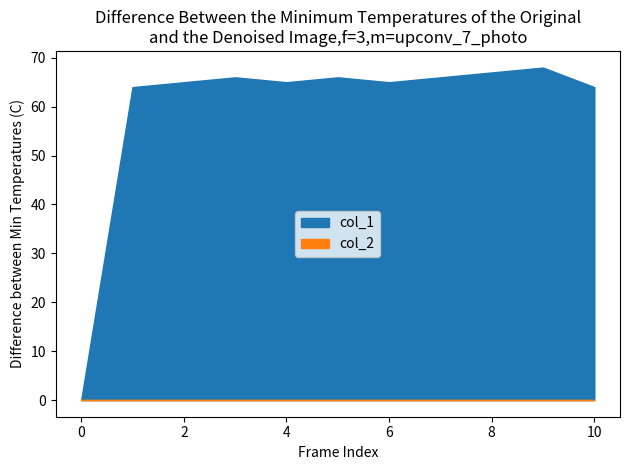

Reading left to right, transcribe all the data shown in this chart.

col_1: 0	64	65	66	65	66	65	66	67	68	64
col_2: 0	0	0	0	0	0	0	0	0	0	0